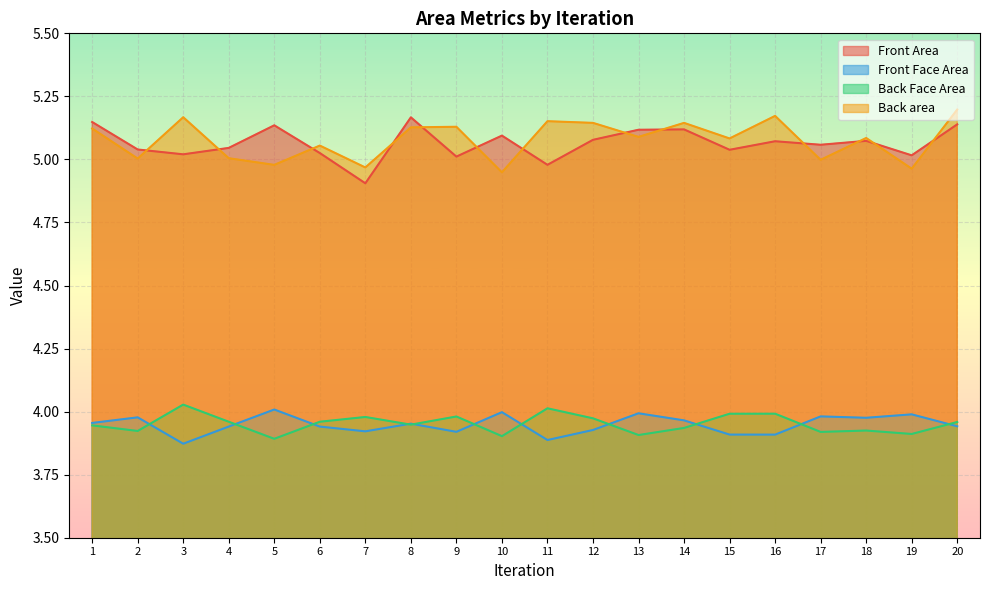

Rank the series at 18 from highest to lowest value.

Back area, Front Area, Front Face Area, Back Face Area